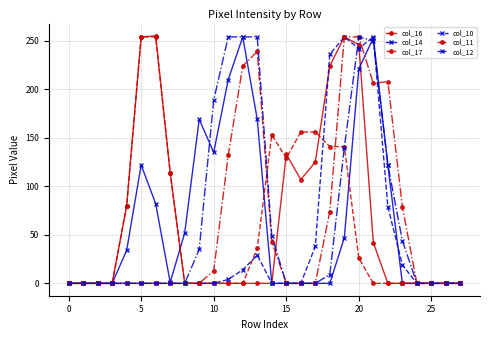

At how many categories does at least one series exceed 97?

17